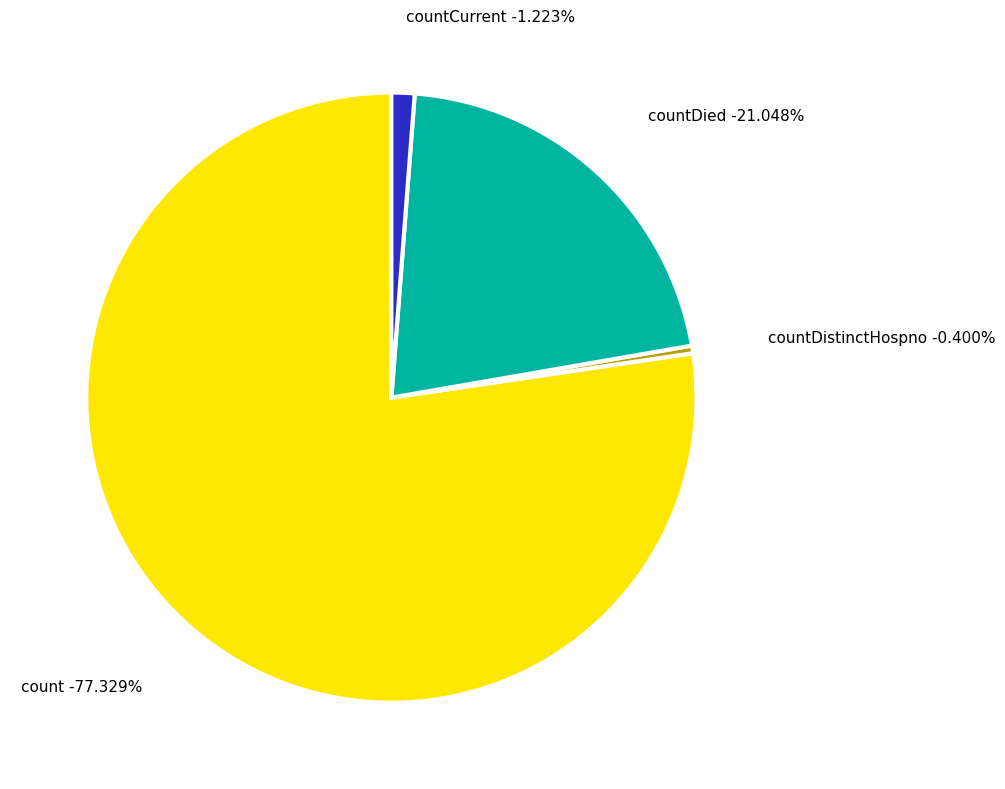

Count the number of slices in the pie.

5